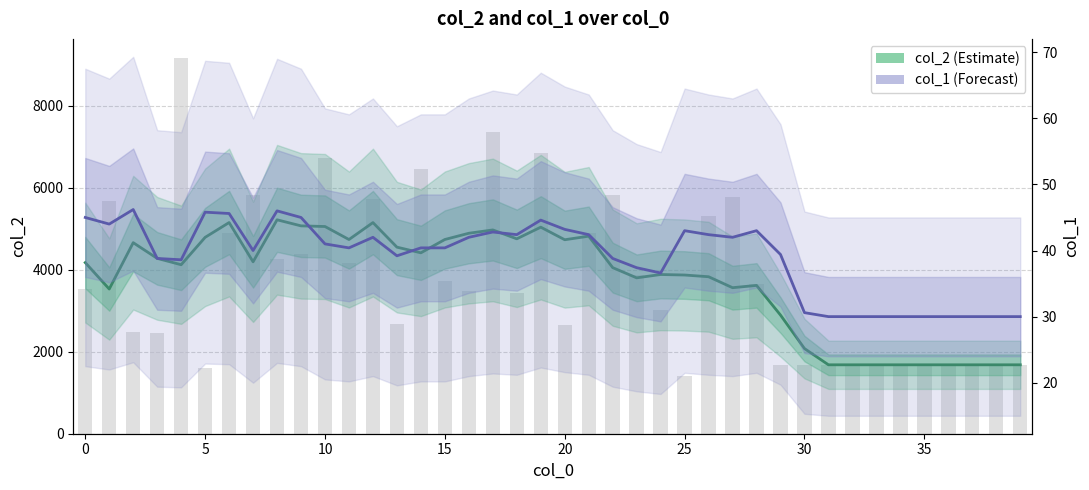

What is the smallest value displayed?

30.0